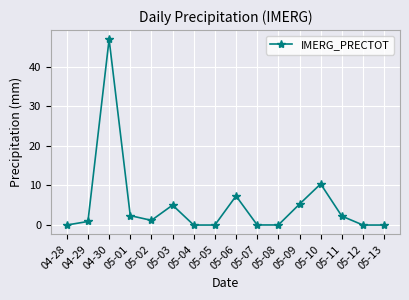

What is the change in value from 05-02 to 05-13?

-1.2